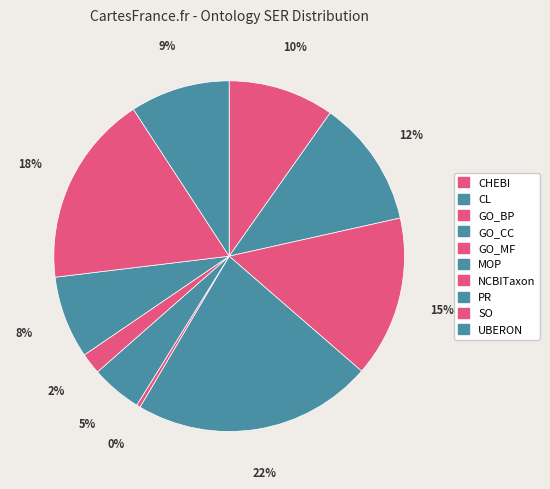

The MOP slice represents 16% of the pie. True or false?

False